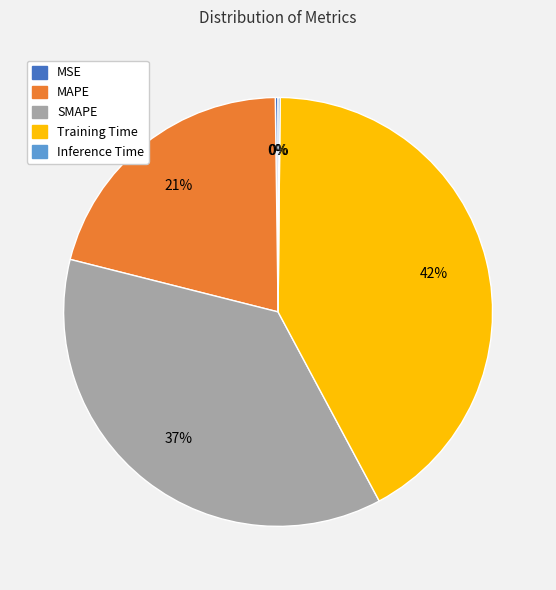

Is there any slice that represents more than half of the pie?

No